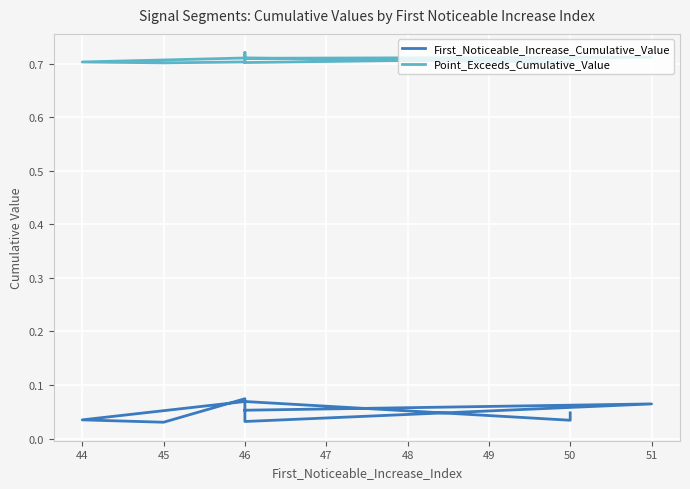

Which series has the largest total across all categories?

Point_Exceeds_Cumulative_Value